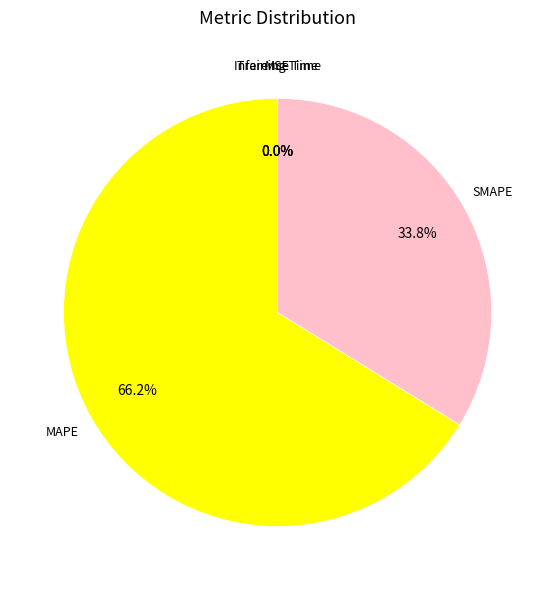

Is there a majority slice in this chart?

Yes